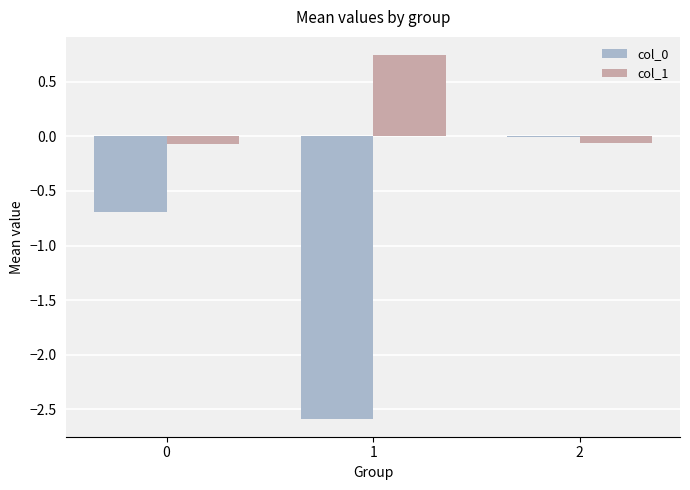

What is the sum of all col_1 values?

0.6